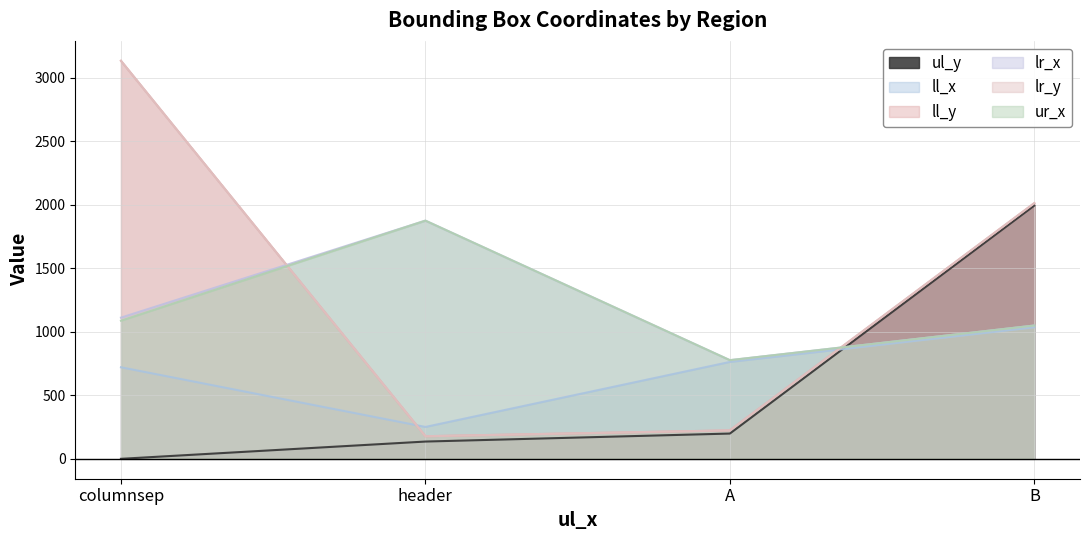

How many lines are shown in the chart?

6